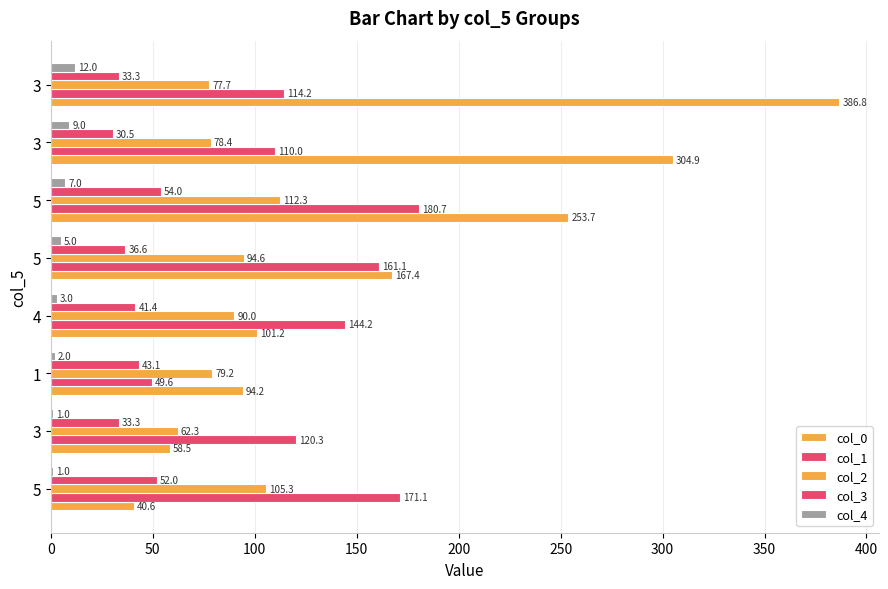

What is the value of the col_3 bar at the 1st from the left?

52.0